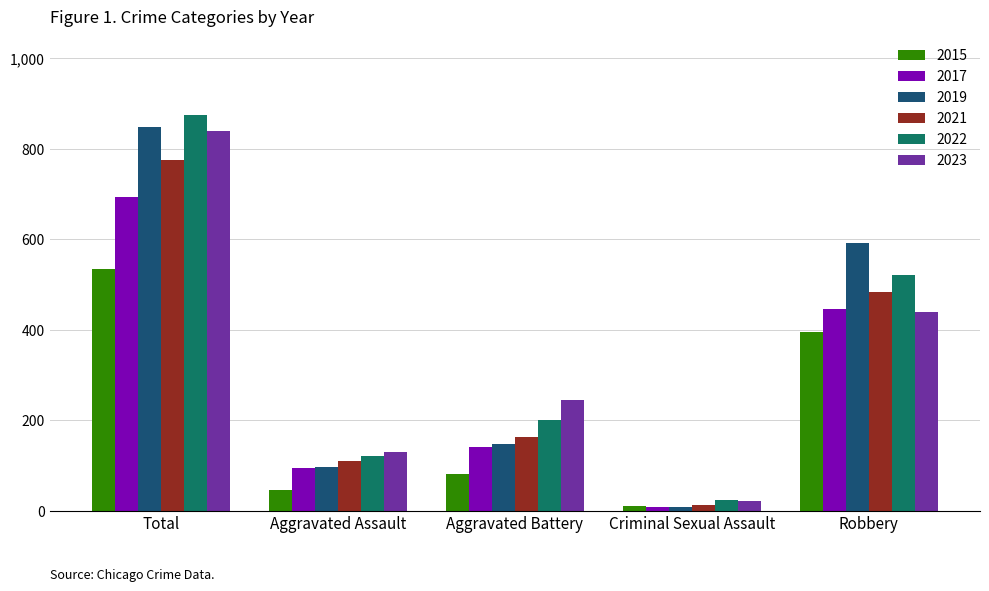

How many bars are there in total?

30